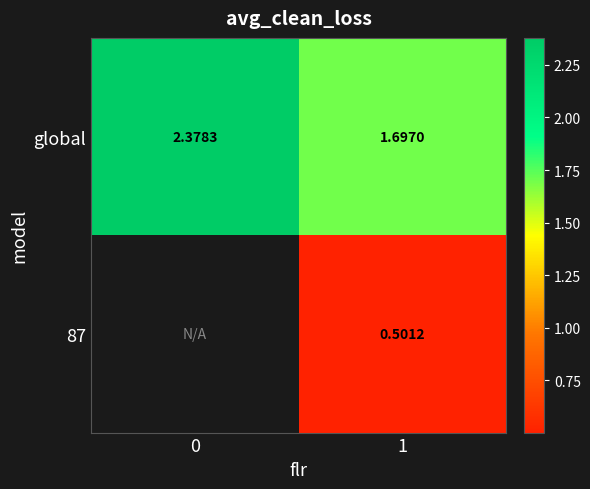

Is the value of 87 at 1 greater than the value of global at 1?

No